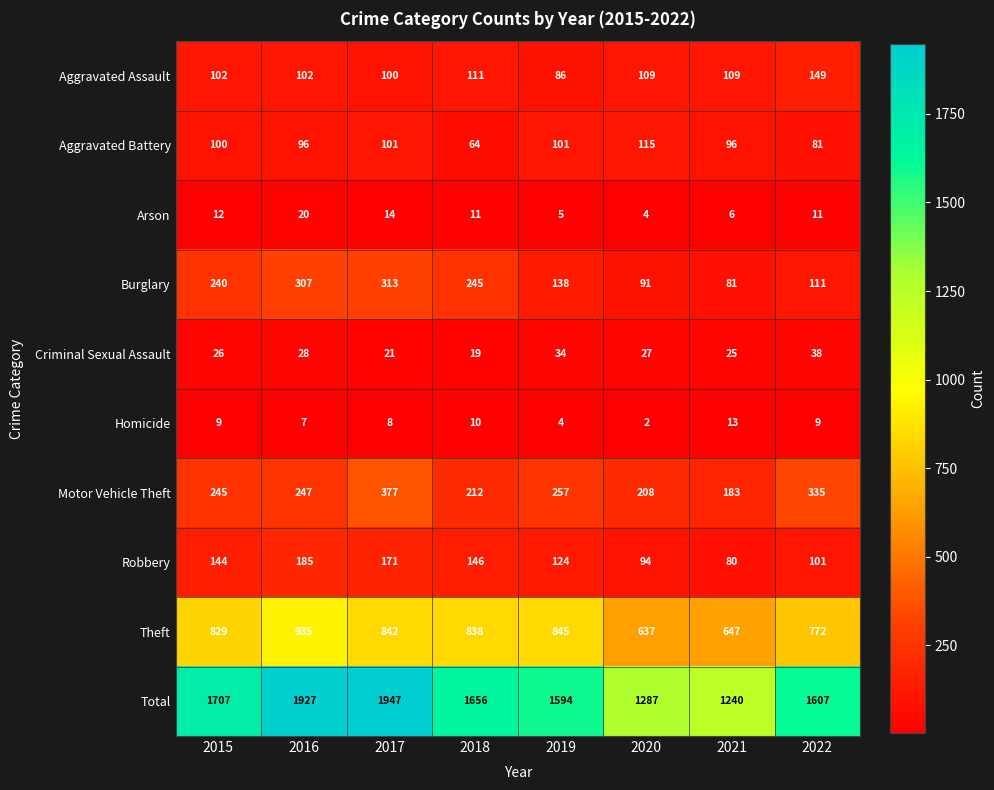

What is the difference between the second highest and minimum values in the Motor Vehicle Theft series?

152